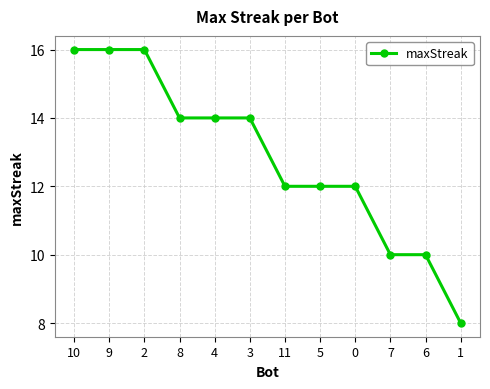

The chart shows a value of 14 at 3. True or false?

True